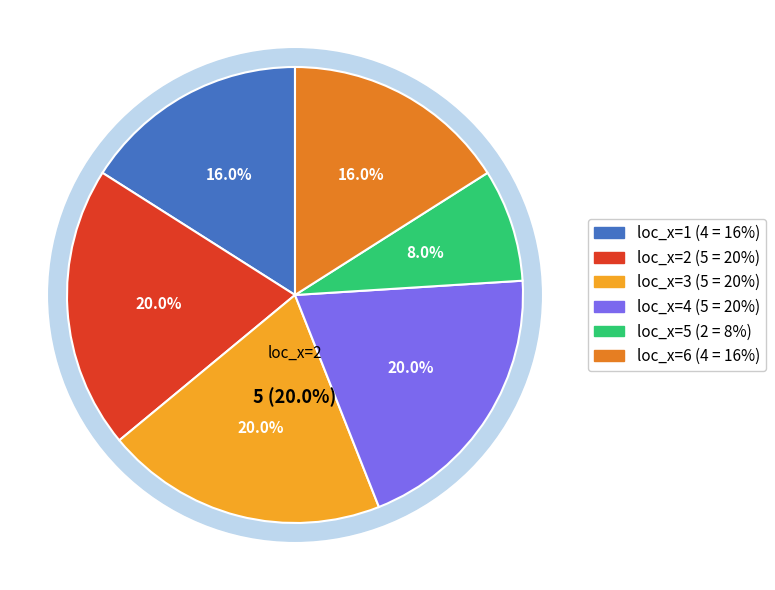

What percentage is the loc_x=2 slice, to the nearest percent?

20%